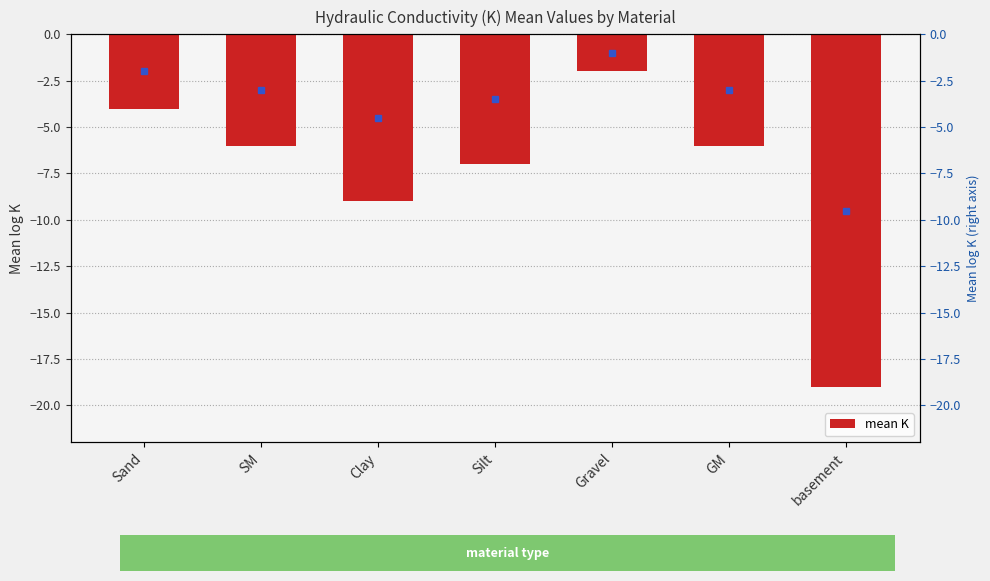

At which label does the data first exceed -6?

Sand